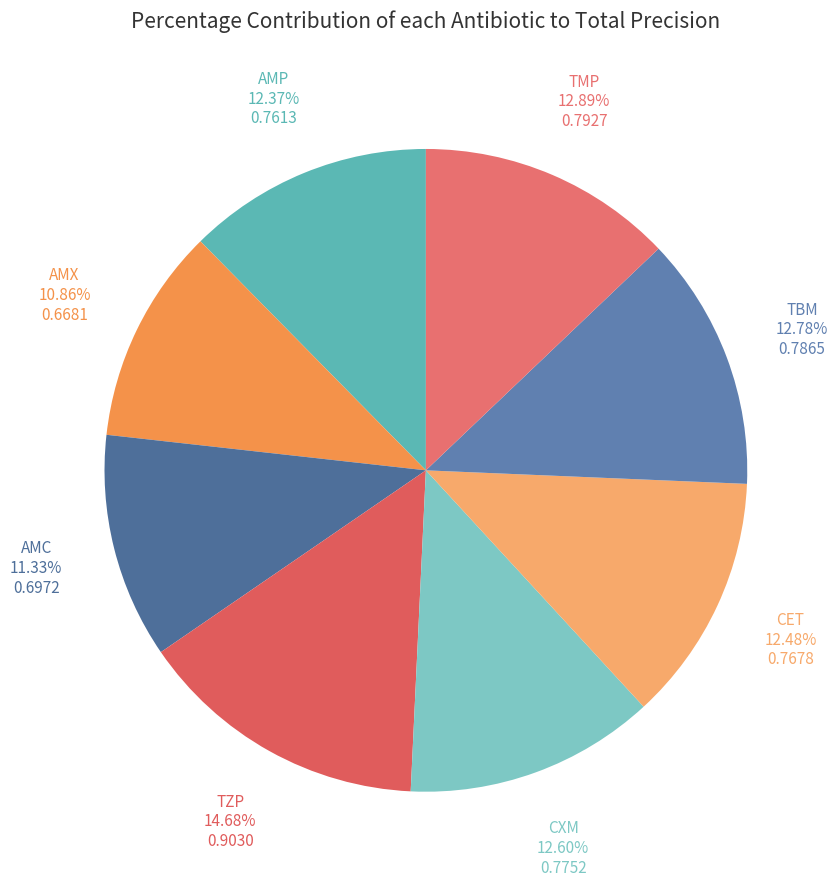

Count the number of slices in the pie.

8